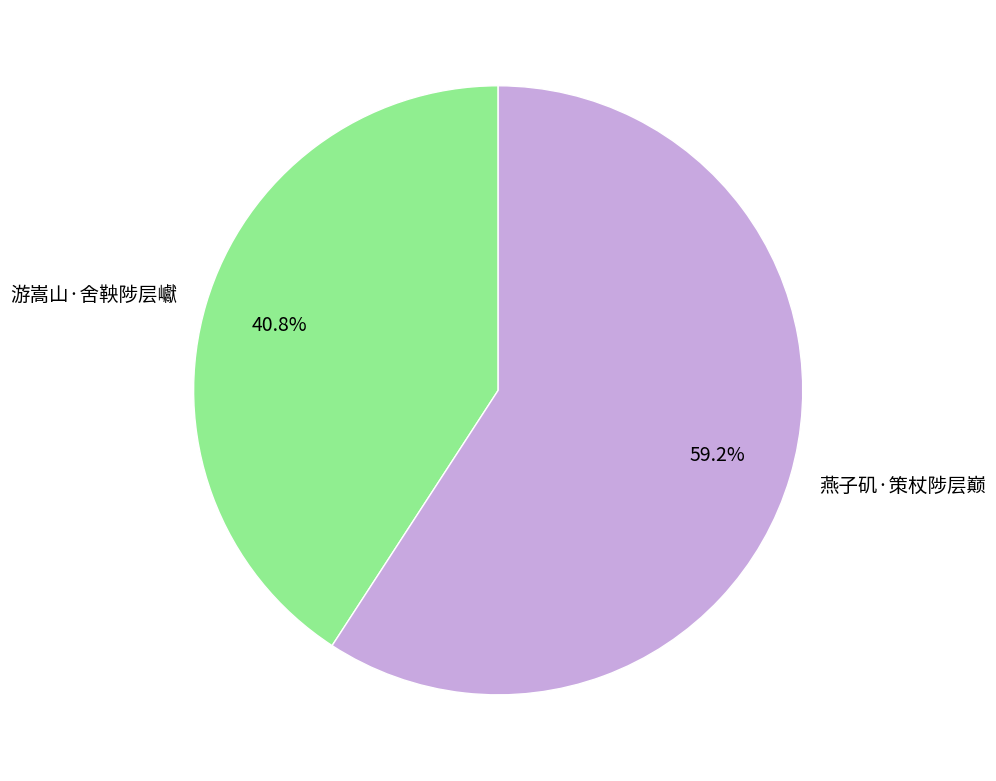

To the nearest percent, what is the difference between the 燕子矶·策杖陟层巅 and 游嵩山·舍鞅陟层巘 slice percentages?

18%